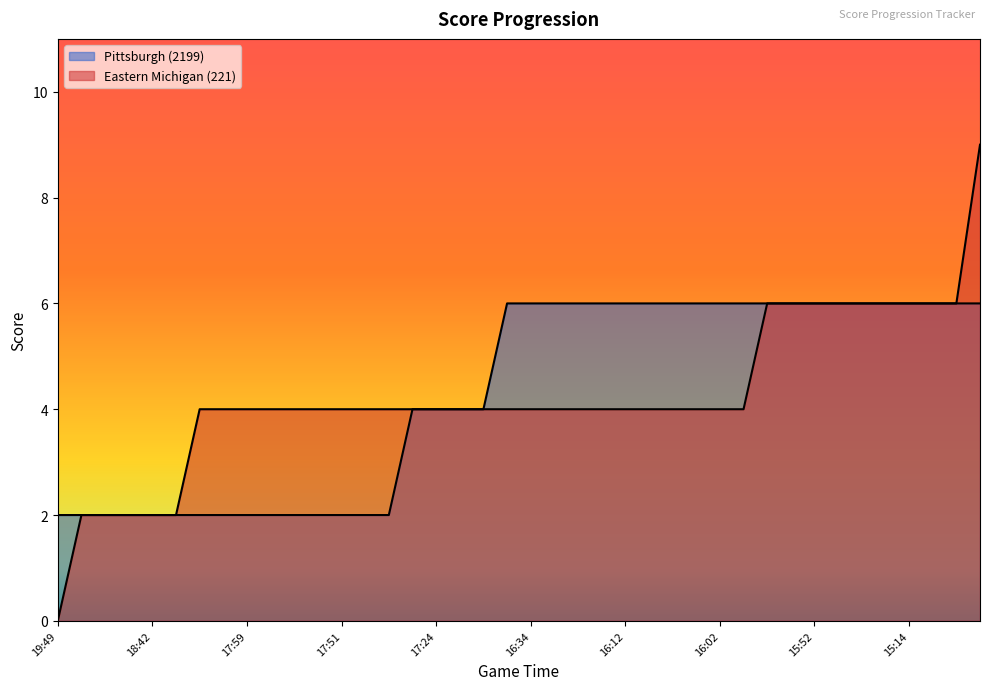

Reading left to right, transcribe all the data shown in this chart.

Eastern Michigan (221): 0	2	2	2	2	2	4	4	4	4	4	4	4	4	4	4	4	4	4	4	4	4	4	4	4	4	4	4	4	4	6	6	6	6	6	6	6	6	6	9
Pittsburgh (2199): 2	2	2	2	2	2	2	2	2	2	2	2	2	2	2	4	4	4	4	6	6	6	6	6	6	6	6	6	6	6	6	6	6	6	6	6	6	6	6	6